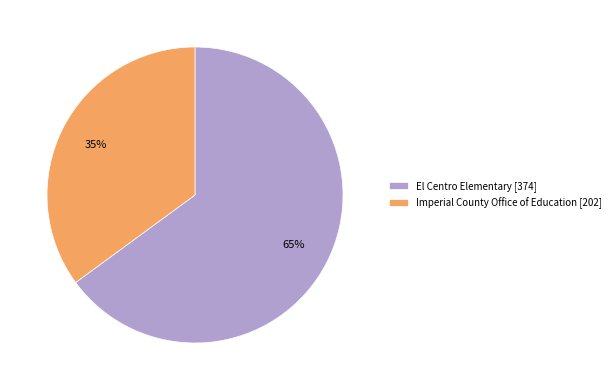

To the nearest percent, what is the combined percentage of El Centro Elementary and Imperial County Office of Education?

100%